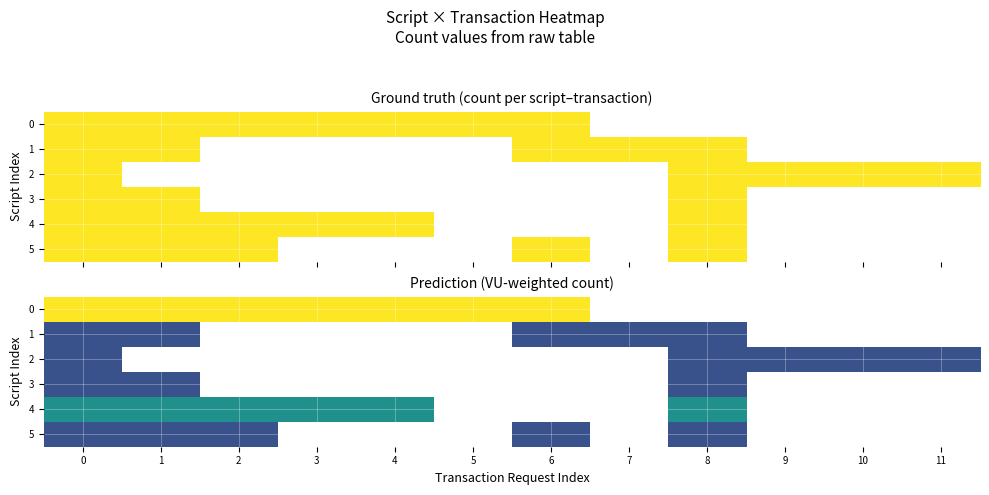

List the labels in order of 3 value, smallest first.

0, 1, 2, 3, 4, 5, 6, 7, 8, 9, 10, 11